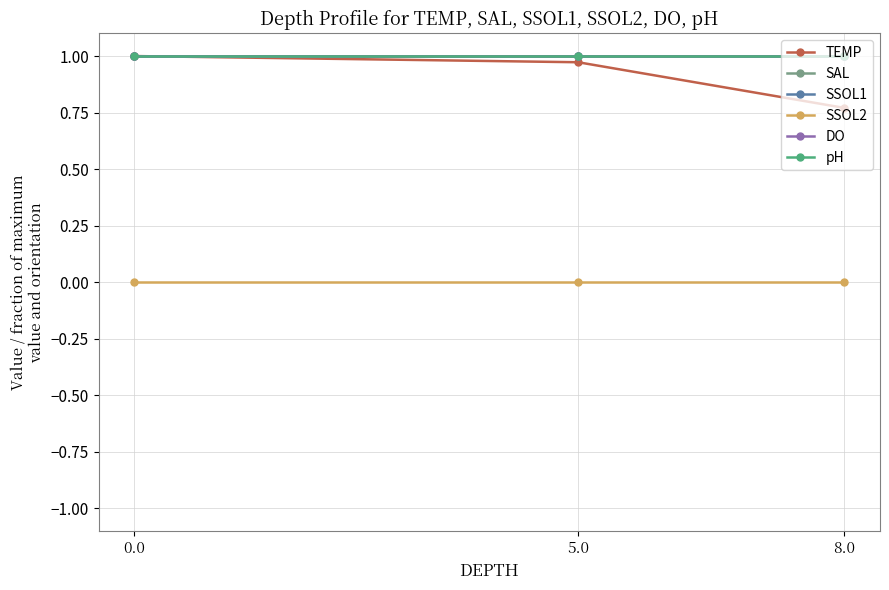

What is the label of the 1st point from the right?

8.0